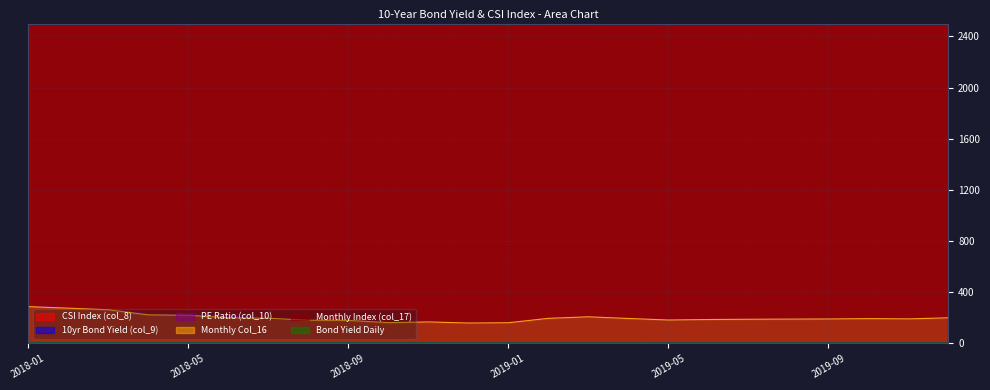

At which category does Monthly Index (col_17) reach its first local peak?

2018-03